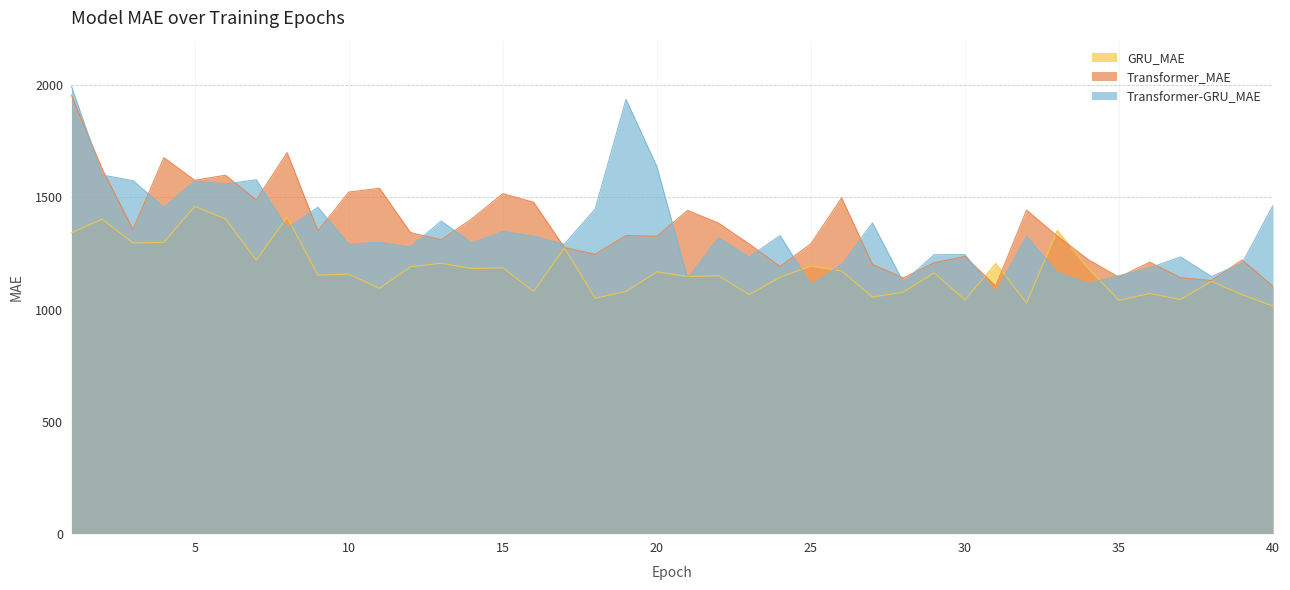

Reading left to right, extract all data points from this chart.

GRU_MAE: 1342.7	1403.2	1296.9	1299.7	1460.6	1404.6	1220.5	1413.0	1153.1	1158.4	1094.3	1190.8	1206.6	1183.2	1186.0	1080.4	1274.8	1050.5	1080.8	1167.9	1146.8	1150.9	1066.5	1144.1	1194.1	1171.8	1055.4	1077.8	1164.0	1042.8	1205.6	1029.1	1353.0	1183.3	1041.2	1071.5	1044.7	1125.8	1065.9	1015.5
Transformer_MAE: 1956.8	1626.4	1357.1	1678.1	1576.8	1599.5	1489.0	1700.4	1350.4	1524.2	1541.2	1344.0	1310.7	1405.1	1517.2	1478.9	1276.6	1246.4	1330.2	1326.7	1442.4	1385.8	1292.4	1192.0	1293.0	1498.2	1201.0	1141.1	1208.5	1236.7	1104.8	1443.5	1327.6	1223.0	1143.9	1211.2	1142.0	1129.4	1221.1	1103.1
Transformer-GRU_MAE: 1996.2	1600.3	1574.9	1456.3	1573.7	1560.1	1579.4	1363.4	1456.4	1291.1	1299.9	1278.8	1394.7	1297.1	1348.3	1327.4	1291.7	1448.9	1938.2	1638.3	1138.8	1319.6	1234.5	1330.0	1112.2	1200.0	1386.8	1122.0	1244.4	1245.2	1077.1	1326.8	1165.5	1116.3	1150.8	1185.7	1234.8	1147.4	1206.7	1464.5